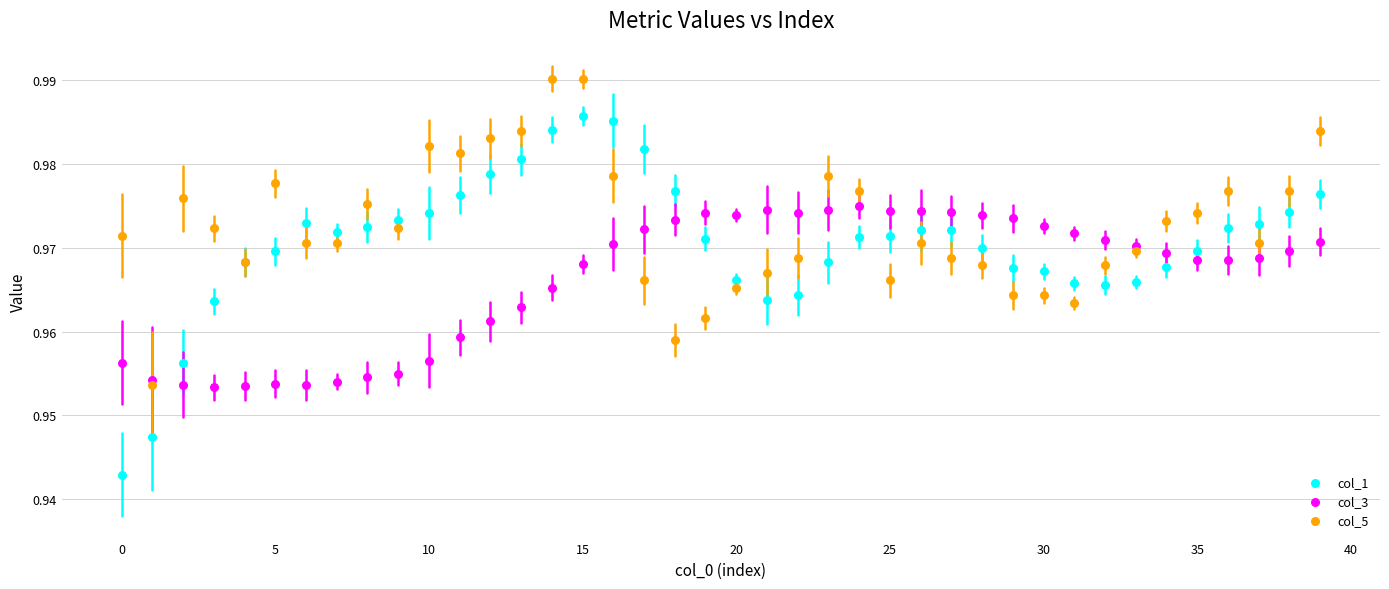

Which series contains the lowest Y value?

col_1